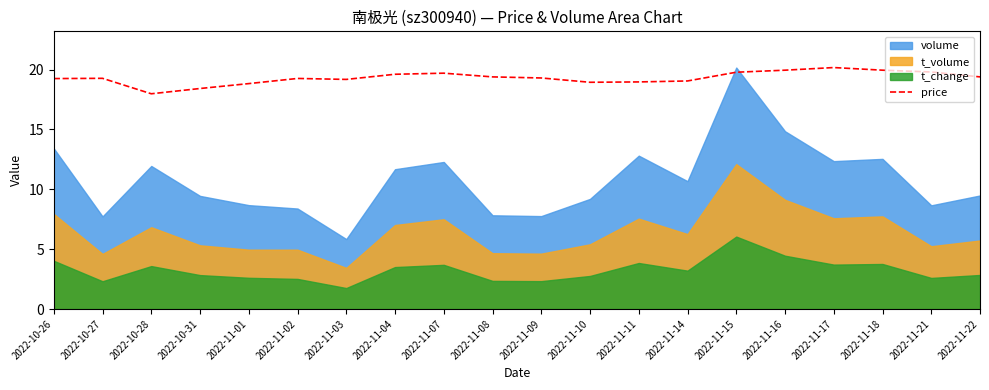

Reading right to left, what are all the values shown in this chart?

2022-11-22=19.4	2022-11-21=19.8	2022-11-18=19.9	2022-11-17=20.2	2022-11-16=19.9	2022-11-15=19.8	2022-11-14=19.1	2022-11-11=19.0	2022-11-10=18.9	2022-11-09=19.3	2022-11-08=19.4	2022-11-07=19.7	2022-11-04=19.6	2022-11-03=19.2	2022-11-02=19.3	2022-11-01=18.8	2022-10-31=18.4	2022-10-28=18.0	2022-10-27=19.3	2022-10-26=19.2